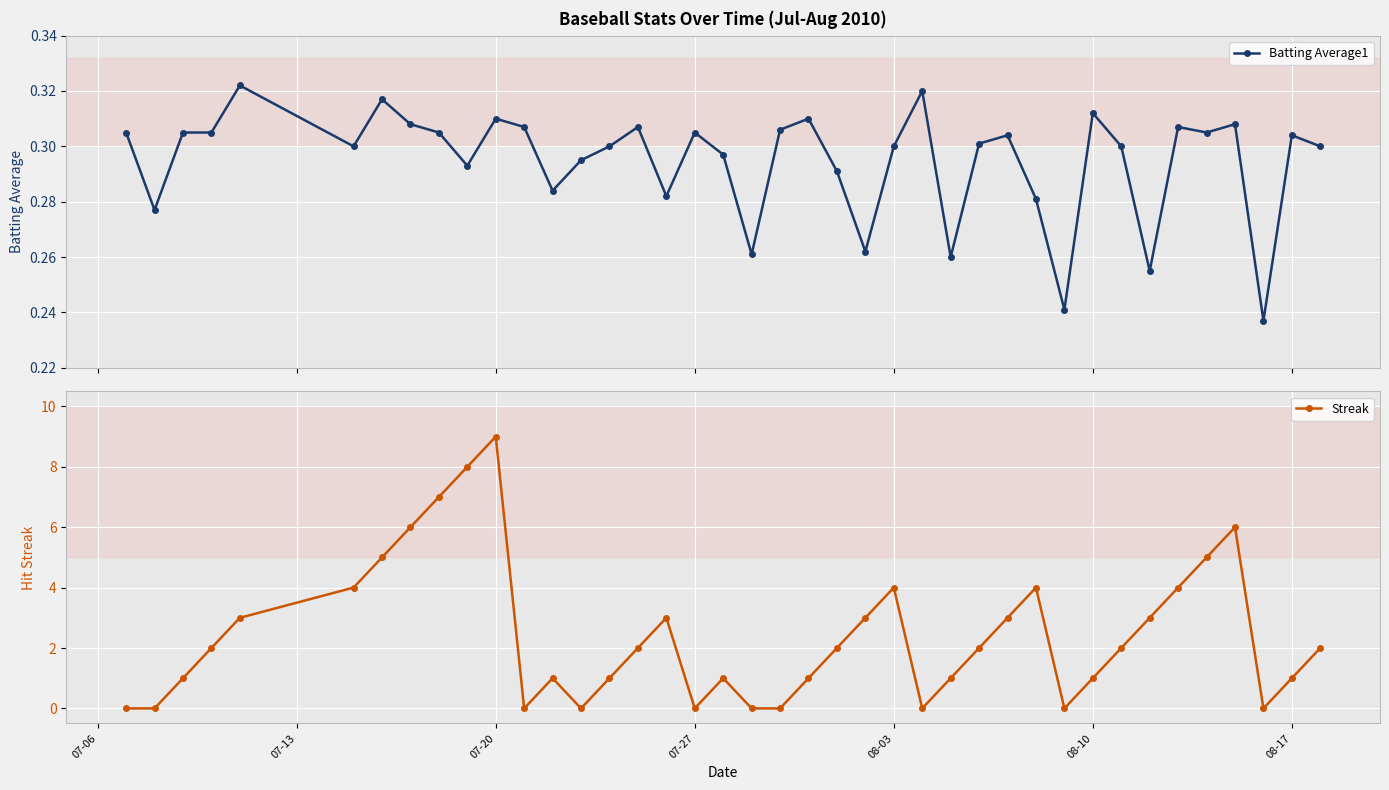

Count the Streak values in the range 1 to 4.

23